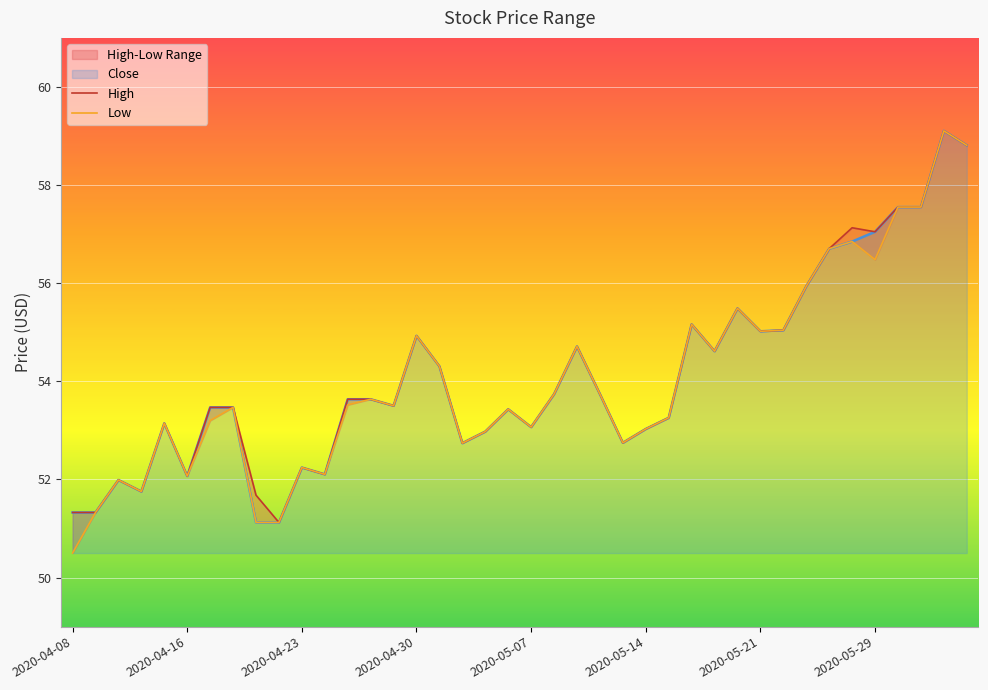

Reading left to right, what are all the values shown in this chart?

High: 51.3	51.3	52.0	51.8	53.1	52.1	53.5	53.5	51.7	51.1	52.2	52.1	53.6	53.6	53.5	54.9	54.3	52.7	53.0	53.4	53.1	53.7	54.7	53.7	52.7	53.0	53.3	55.2	54.6	55.5	55.0	55.0	55.9	56.7	57.1	57.0	57.6	57.6	59.1	58.8
Low: 50.5	51.3	52.0	51.8	53.1	52.1	53.2	53.5	51.1	51.1	52.2	52.1	53.5	53.6	53.5	54.9	54.3	52.7	53.0	53.4	53.1	53.7	54.7	53.7	52.7	53.0	53.3	55.2	54.6	55.5	55.0	55.0	55.9	56.7	56.8	56.5	57.6	57.6	59.1	58.8